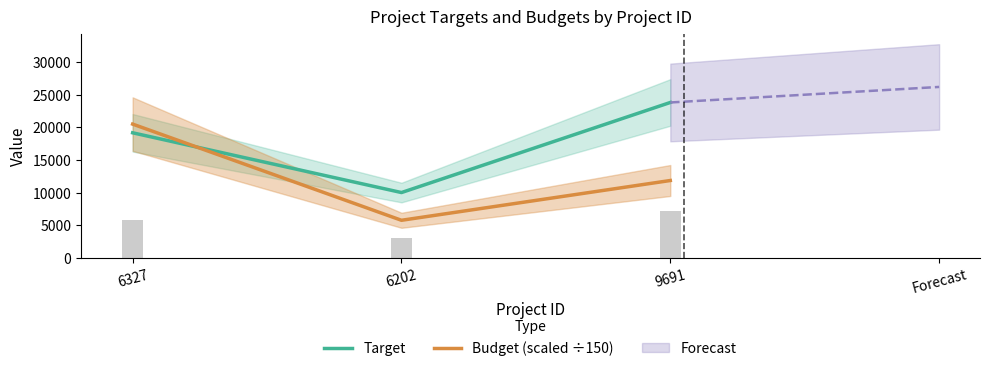

What is the value of the Target bar at the 2nd from the left?

10000.0